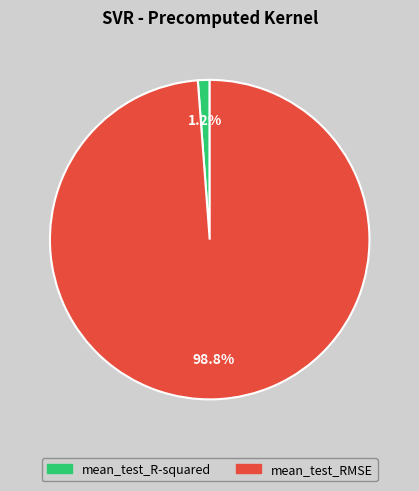

Count the number of slices in the pie.

2